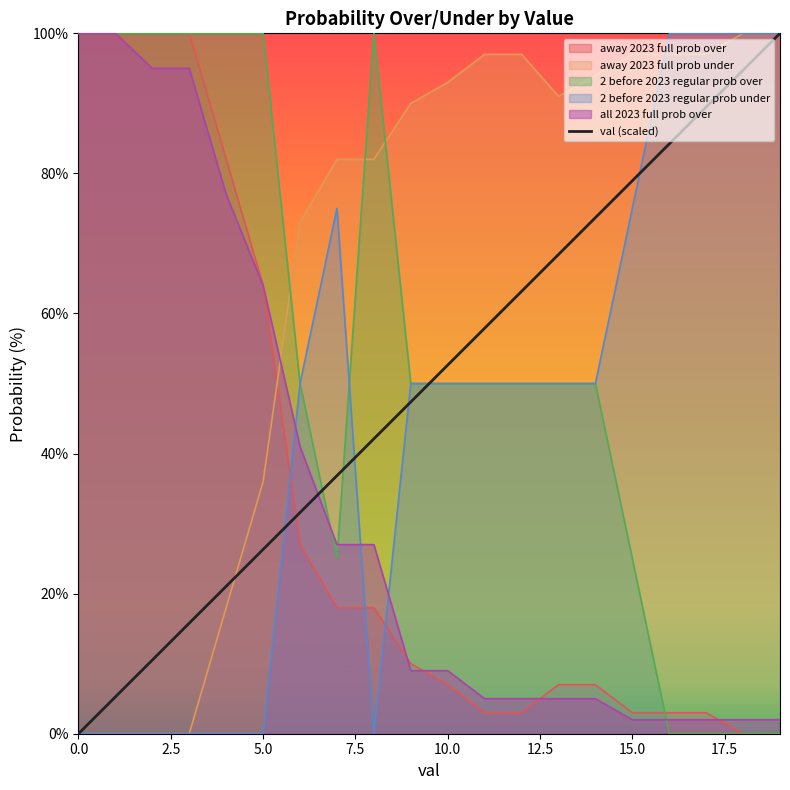

What is the ratio of the value at 11 to the value at 14?

0.8